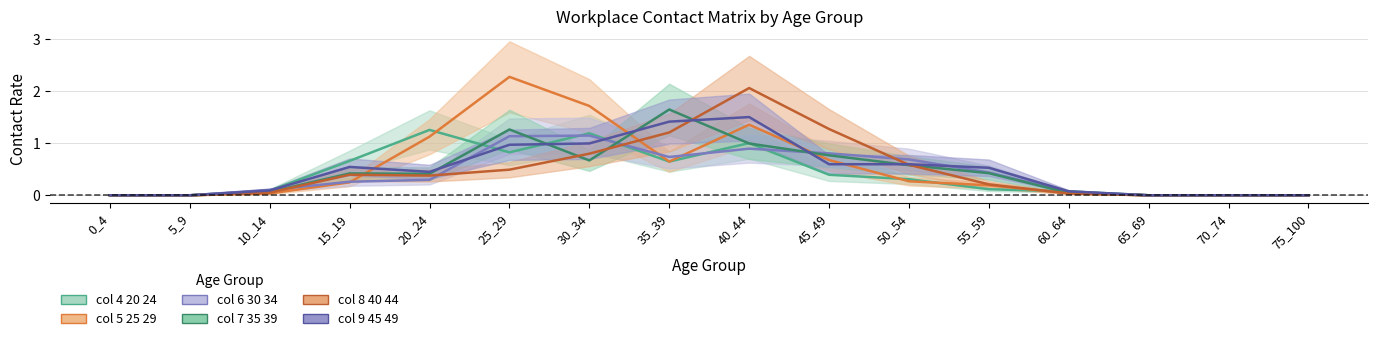

What is the difference between the second highest and minimum values in the col 5 25 29 series?

1.7